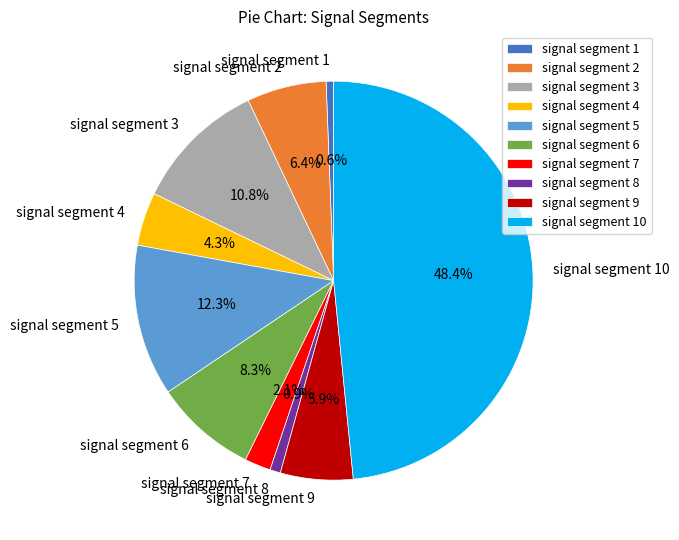

Which category has the biggest portion of the pie?

signal segment 10